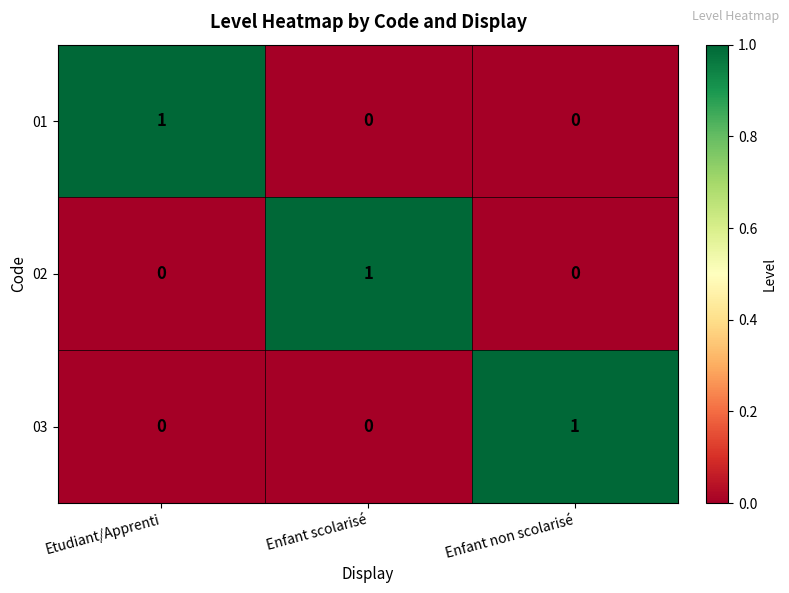

What is the difference between the highest and lowest values at Enfant scolarisé?

1